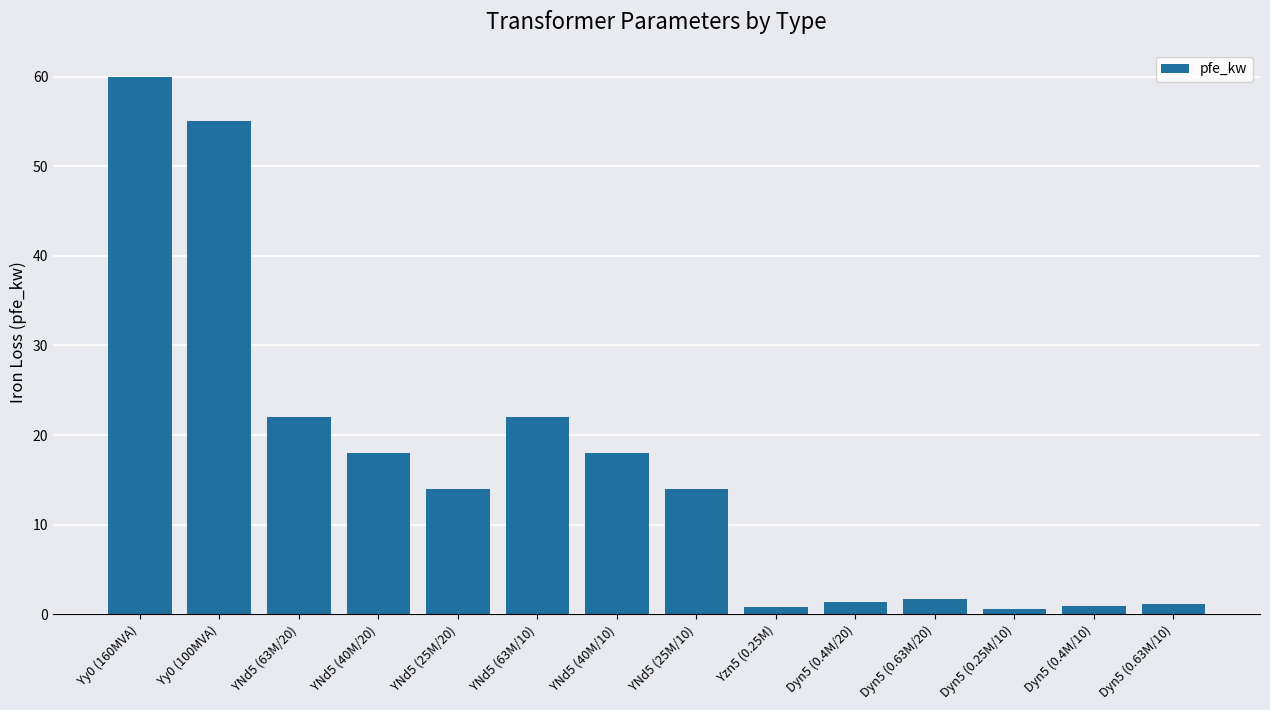

Count the number of data series in this chart.

1